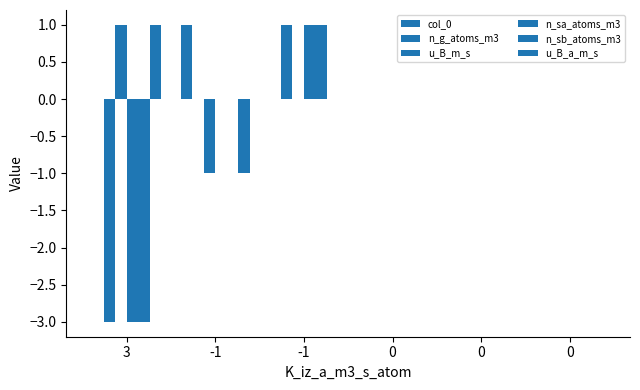

What is the value of the u_B_m_s bar at the 2nd from the left?

-1